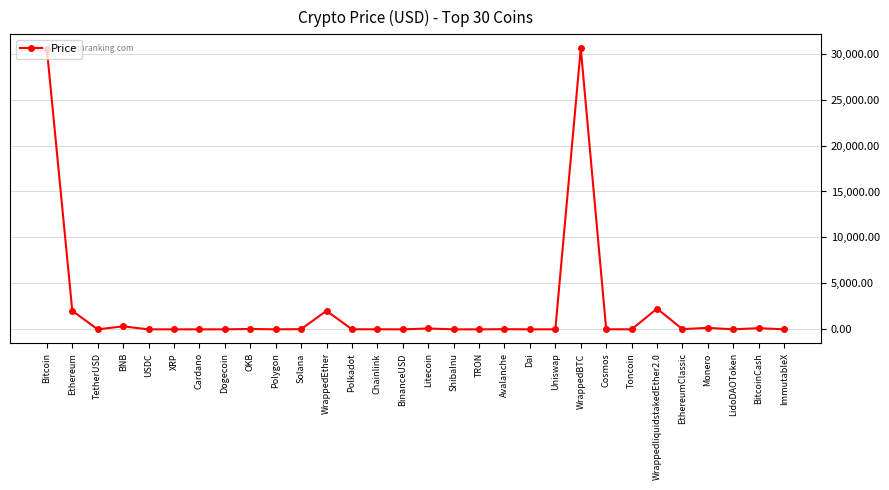

Is it true that the value at WrappedEther is 2015.1?

True